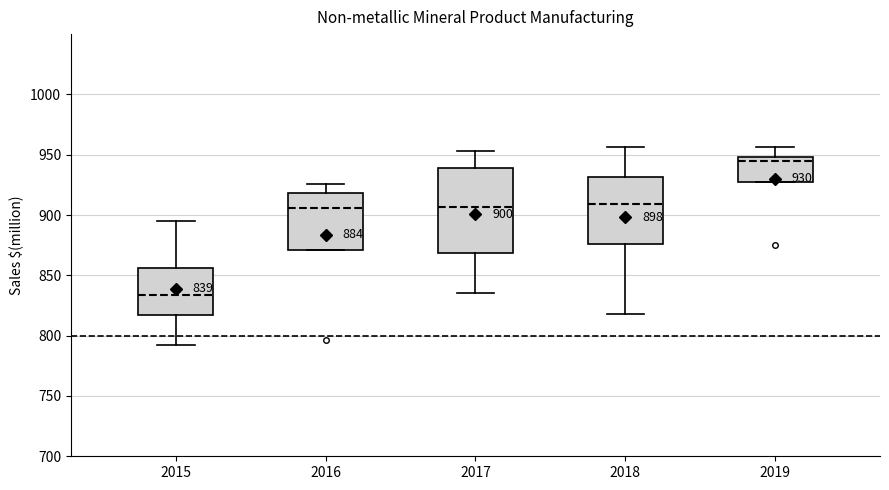

Which box is the tallest, from its lower edge to its upper edge?

2017